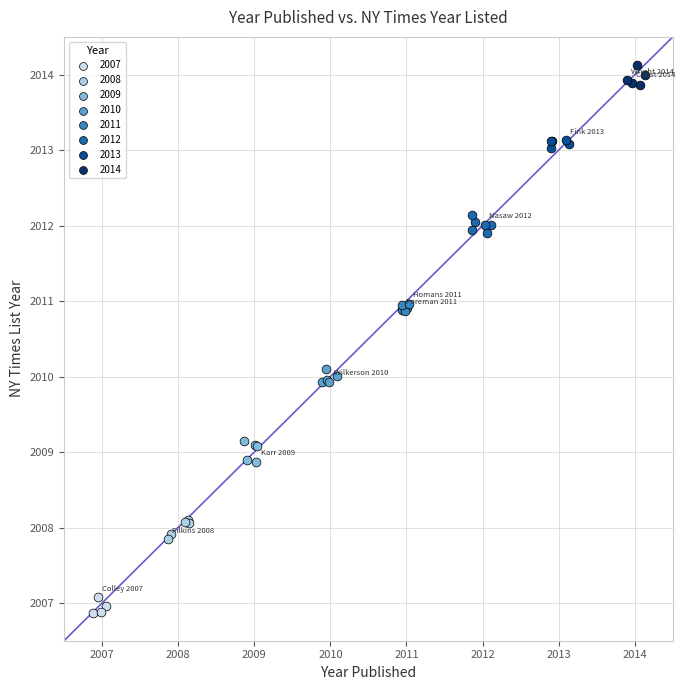

Which series reaches the maximum Y coordinate?

2014